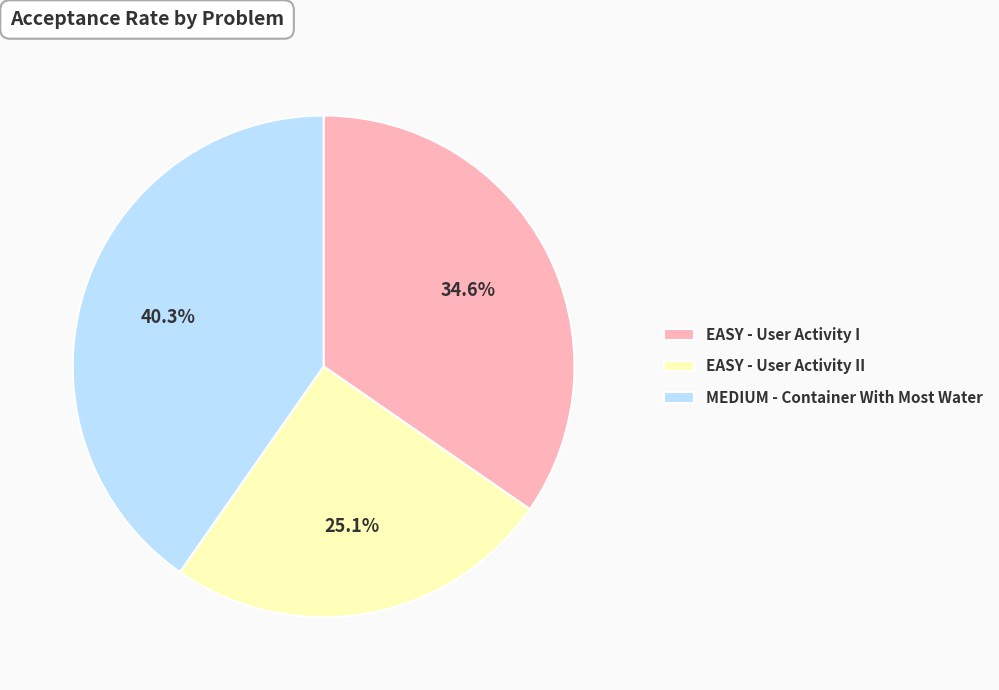

Is there any slice that represents more than half of the pie?

No